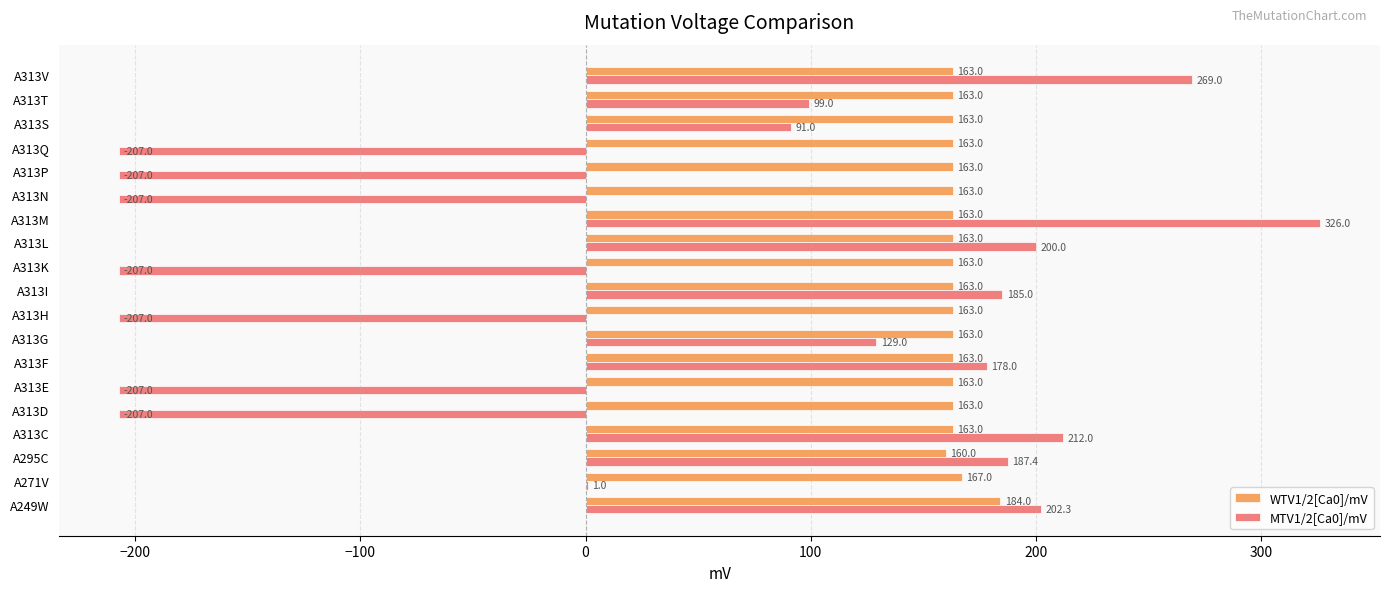

At which category is the sum across all series the highest?

A313M